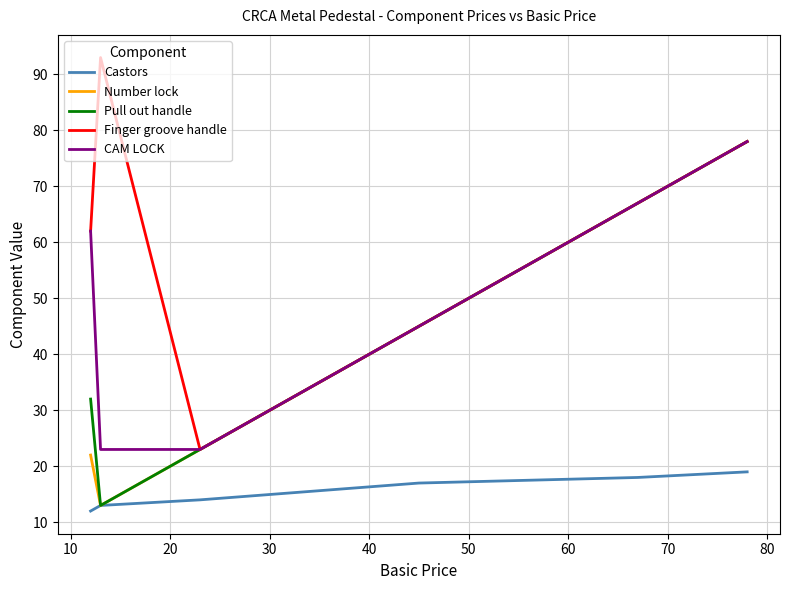

True or false: CAM LOCK has more than 0 points higher than both neighbors.

False